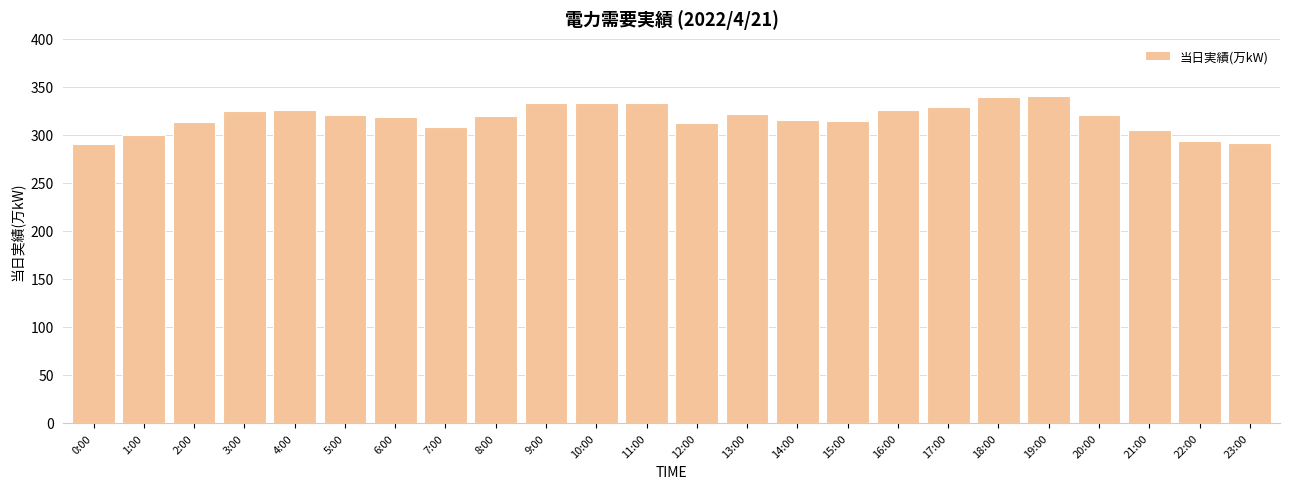

How many bars are there in total?

24